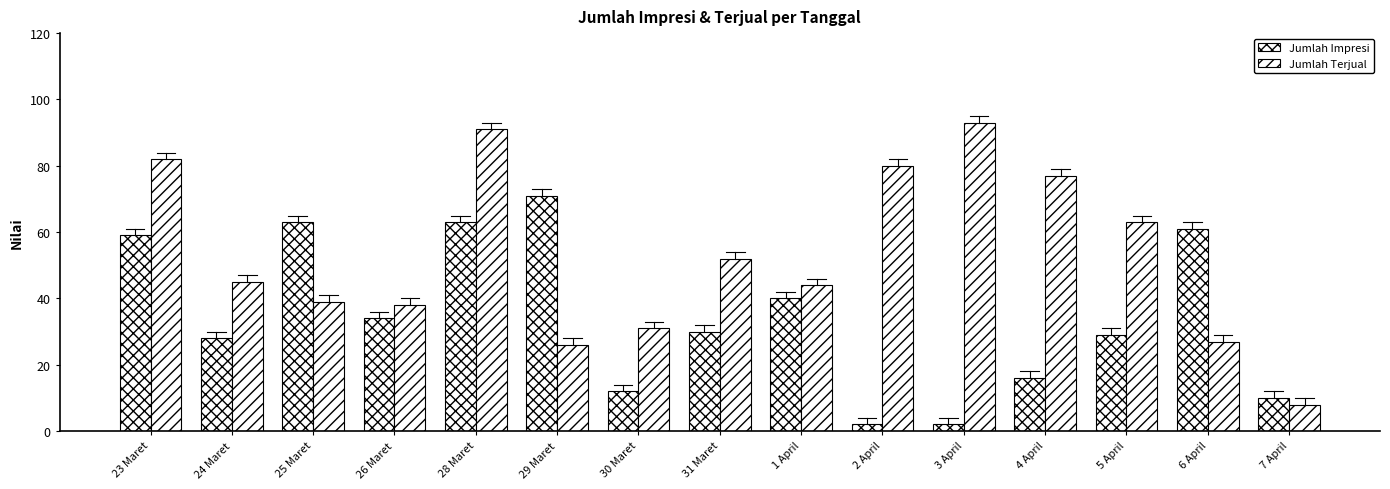

The Jumlah Terjual series shows 45 at 24 Maret. True or false?

True